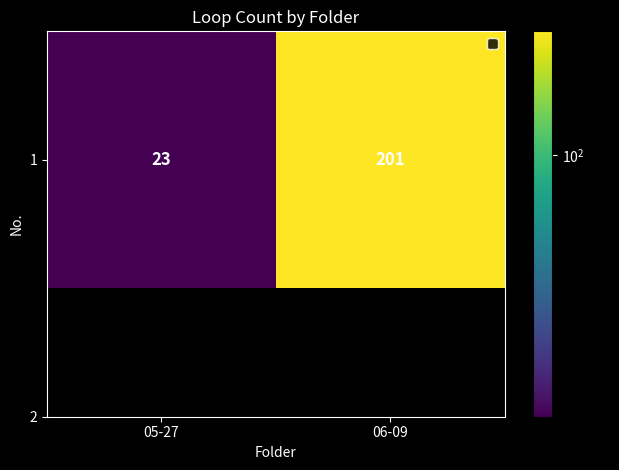

How many categories are shown in the chart?

2